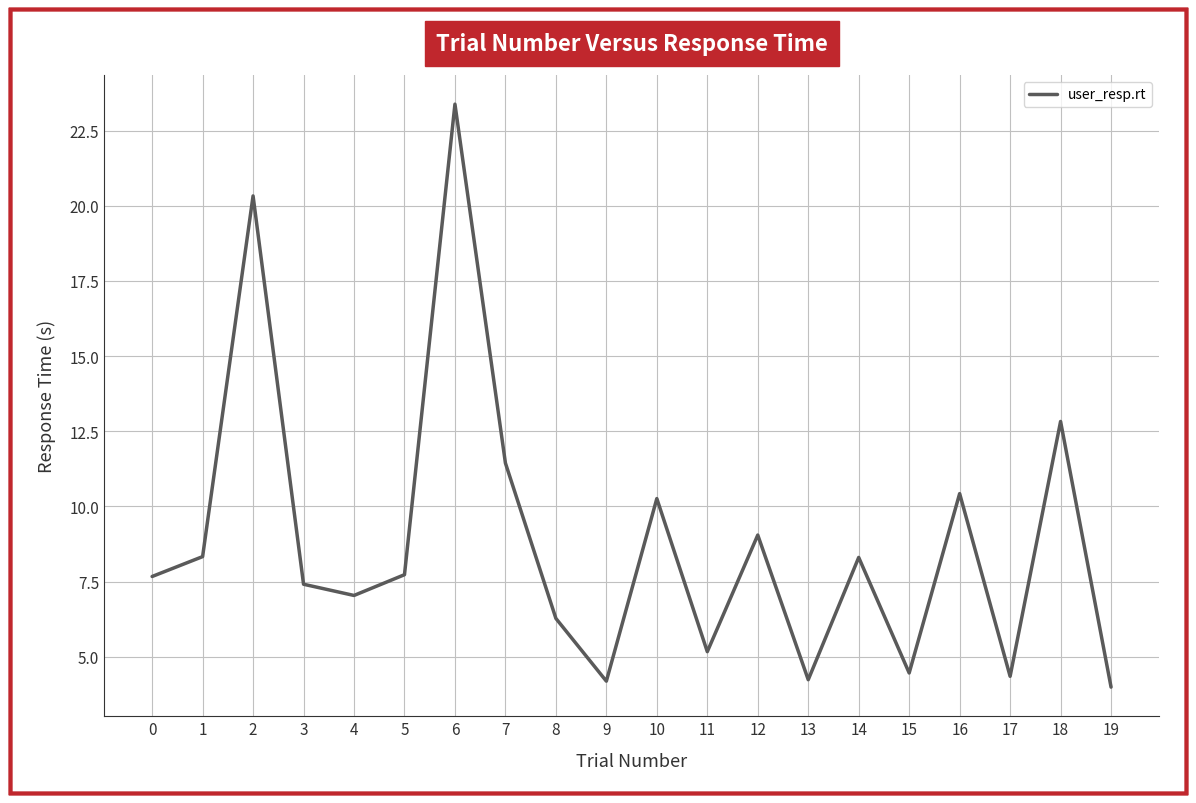

Where is the data nearest to the value 13?

18